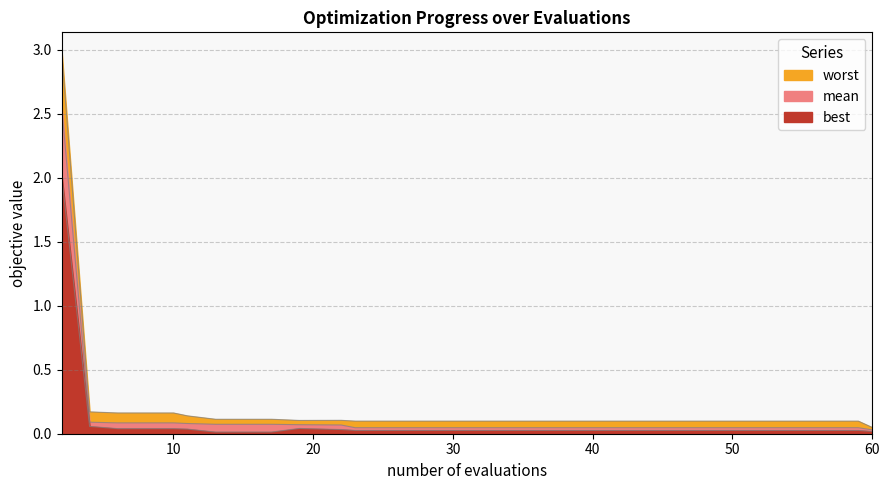

The value of worst at 13 is 0.2. True or false?

False